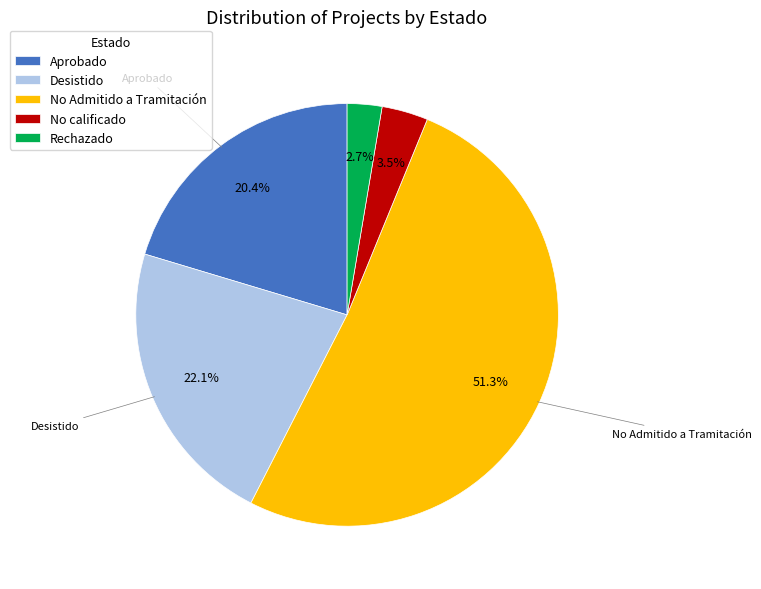

Is there a majority slice in this chart?

Yes